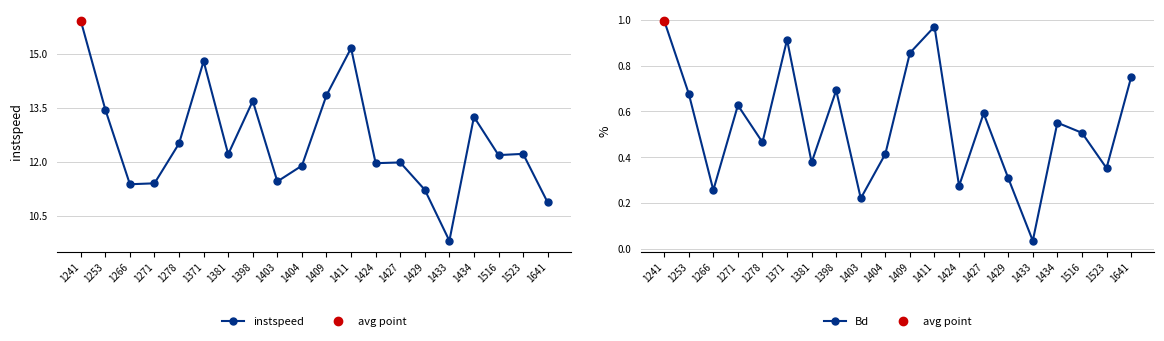

What is the value of the instspeed point at the 8th from the left?

13.7